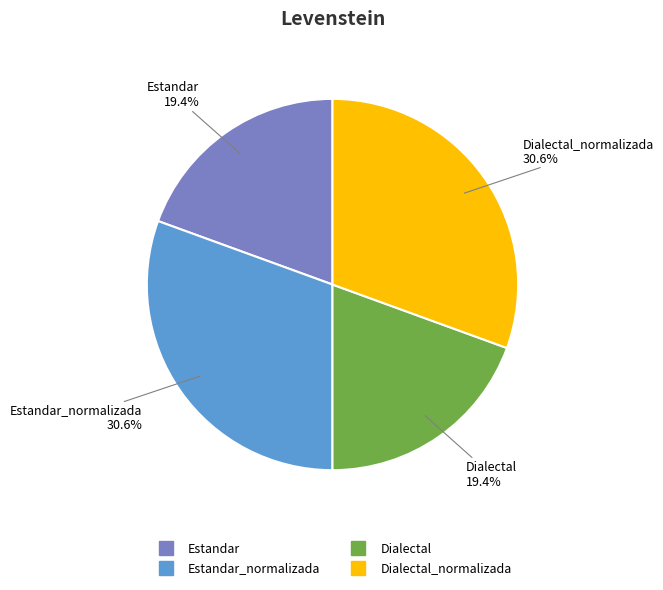

To the nearest percent, what is the difference between the largest and smallest slice percentages?

11%